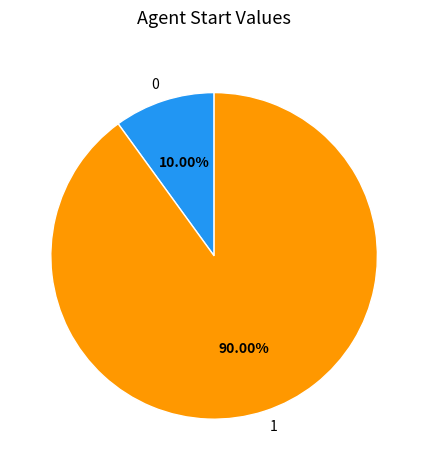

Count the number of slices in the pie.

2